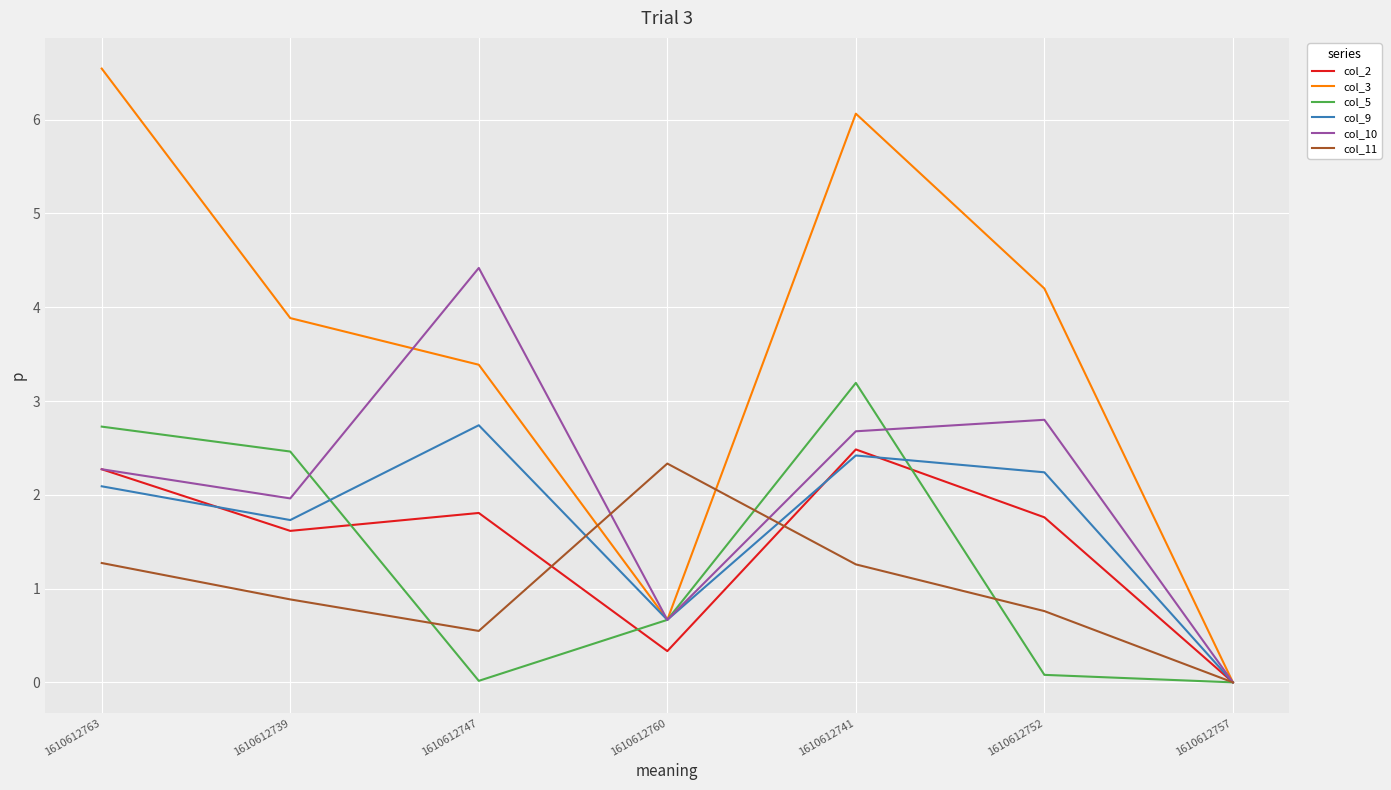

Which series has the largest total across all categories?

col_3